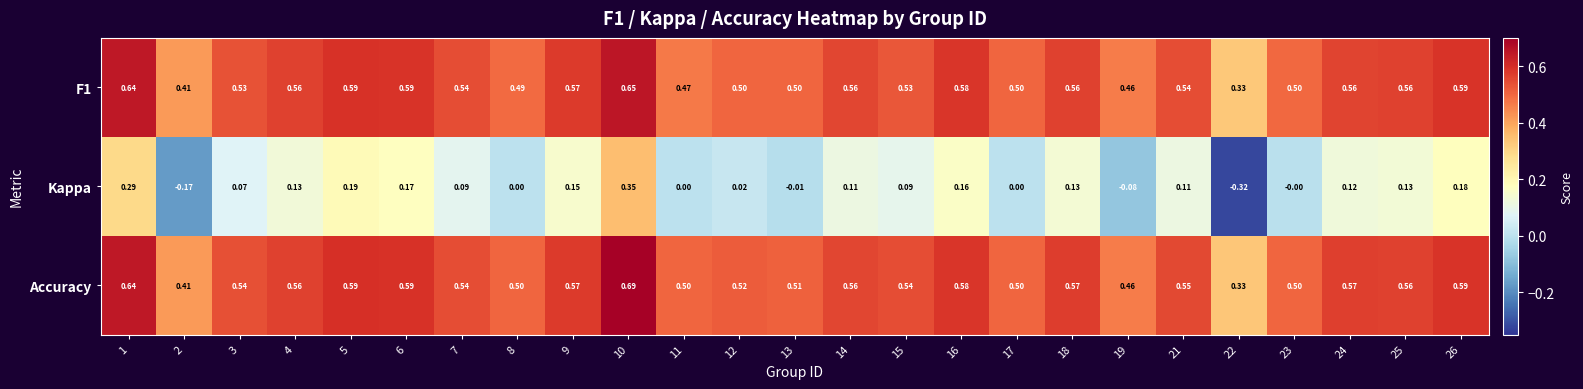

Which series has the largest total across all categories?

Accuracy